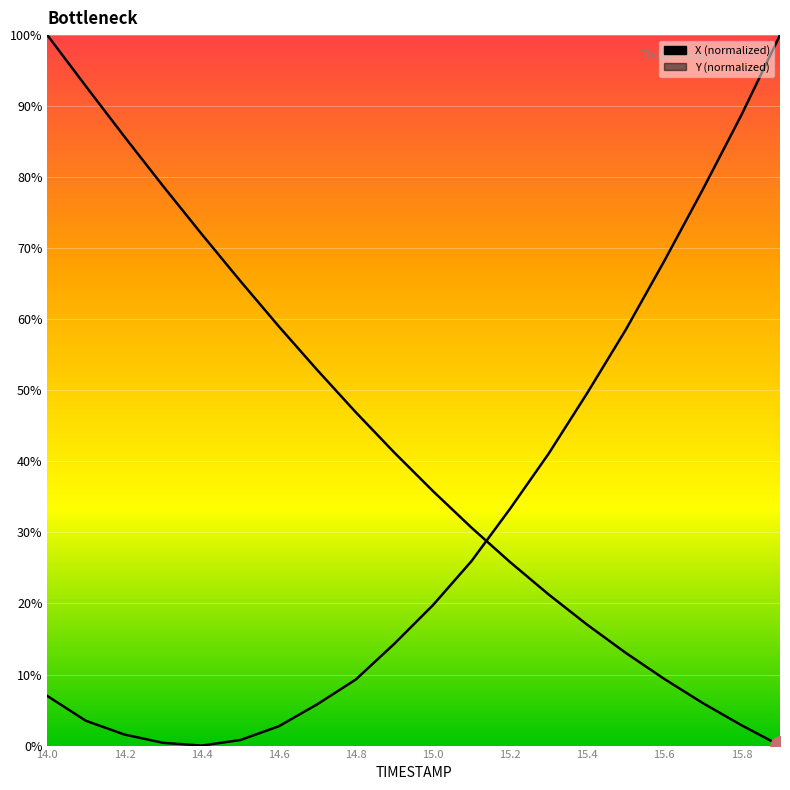

At which label does Y reach its peak?

19